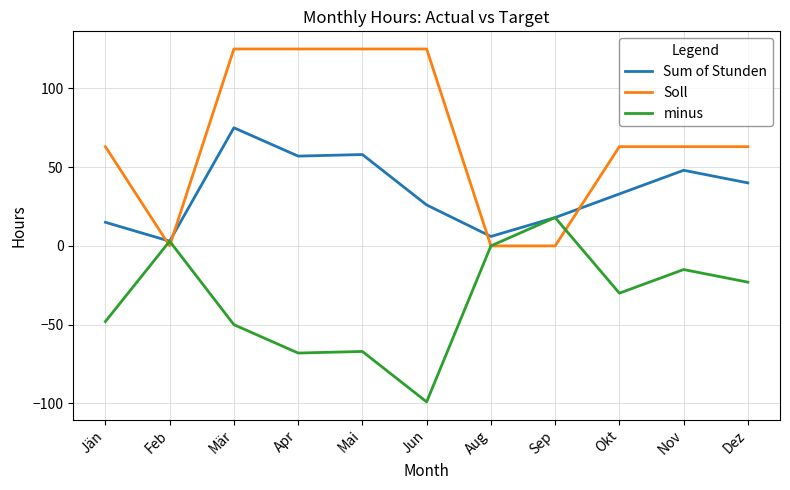

Is it true that Sum of Stunden equals 40 at Dez?

True